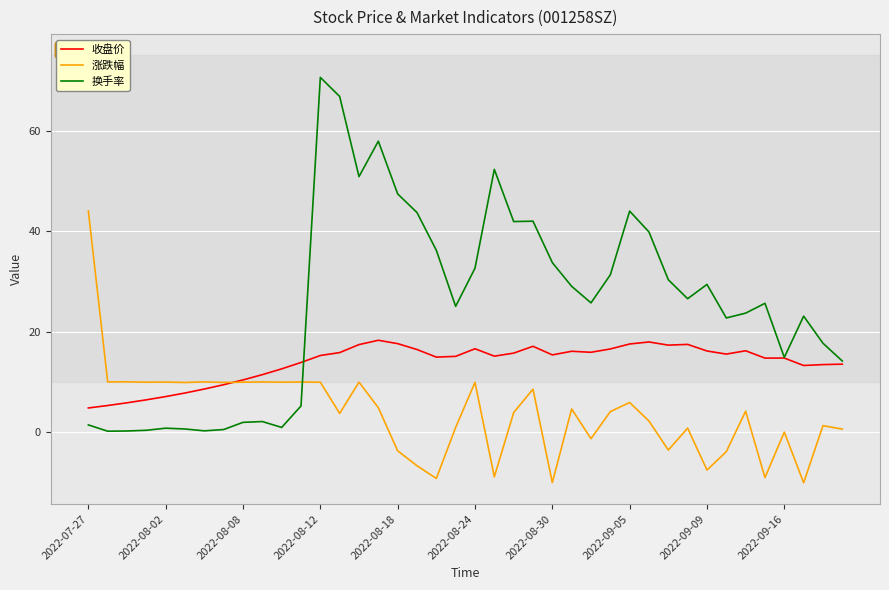

Rank the series by their average value, from lowest to highest.

涨跌幅, 收盘价, 换手率